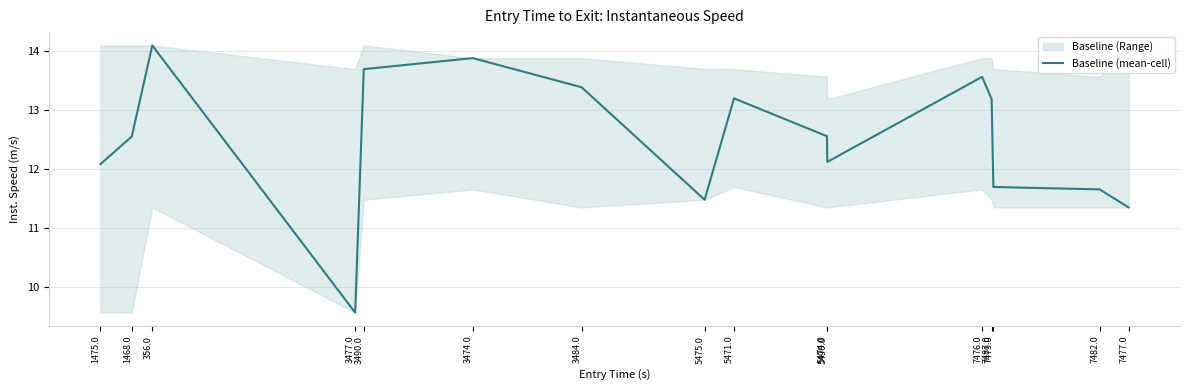

Reading left to right, list all the values displayed in this chart.

12.1	12.6	14.1	9.6	13.7	13.9	13.4	11.5	13.2	12.6	12.1	13.6	13.2	11.7	11.7	11.4